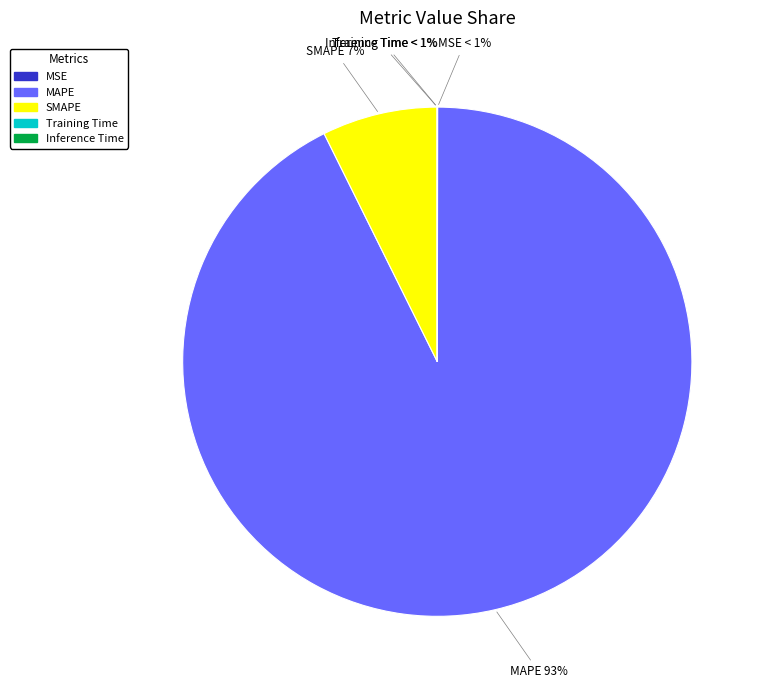

True or false: Inference Time accounts for 1% of the total.

False